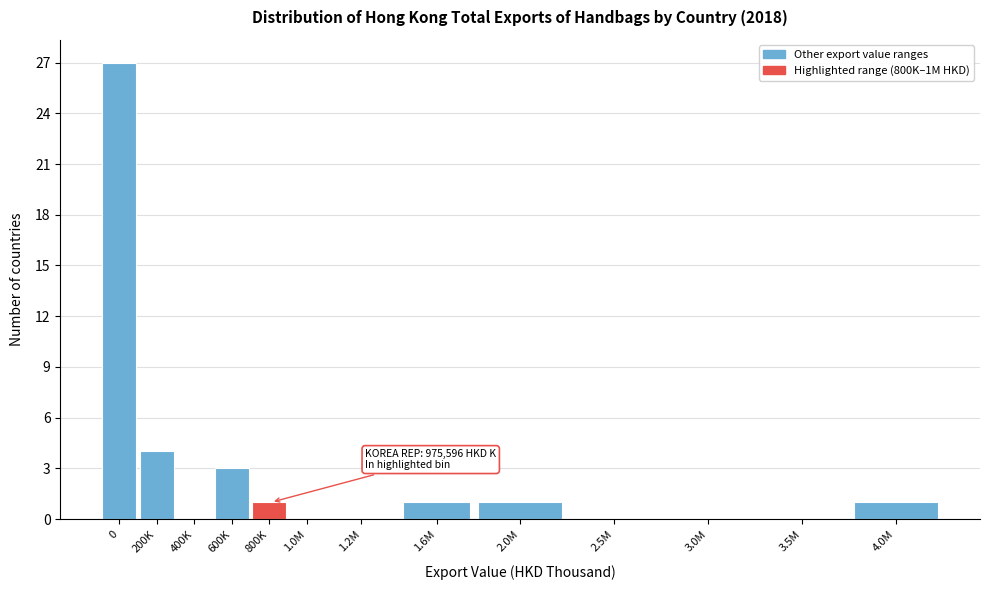

Reading left to right, transcribe all the data shown in this chart.

0=27	200K=4	400K=0	600K=3	800K=1	1.0M=0	1.2M=0	1.6M=1	2.0M=1	2.5M=0	3.0M=0	3.5M=0	4.0M=1